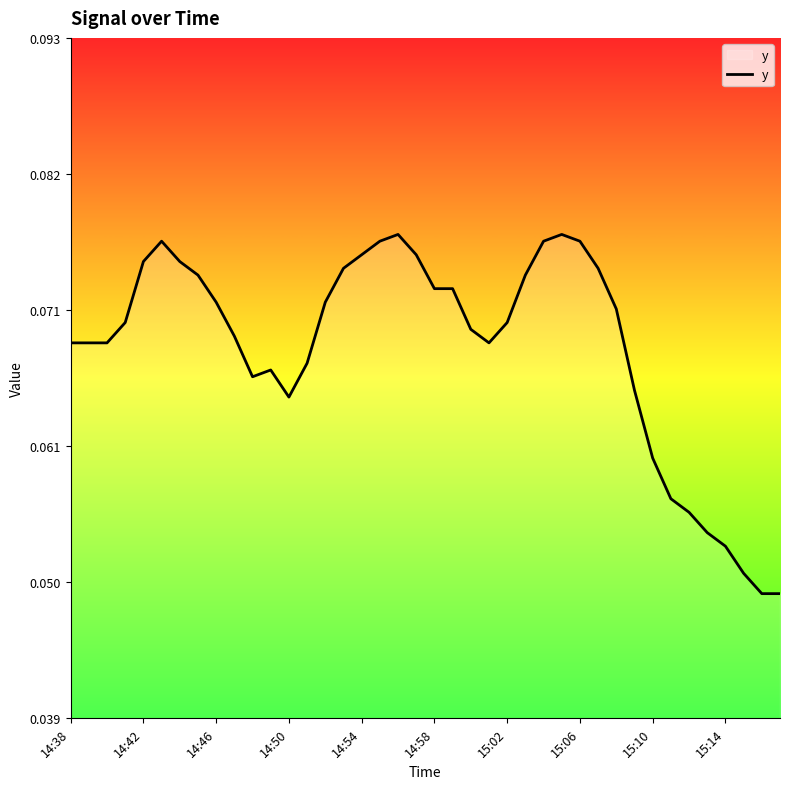

Does the chart have visible grid lines?

No